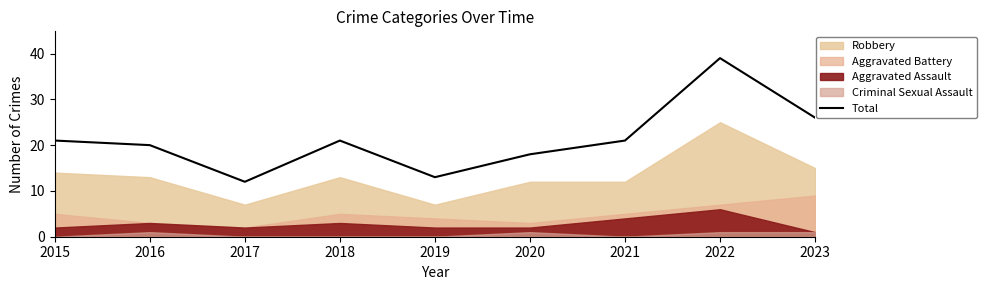

List the labels in order of value, largest first.

2022, 2023, 2015, 2018, 2021, 2016, 2020, 2019, 2017